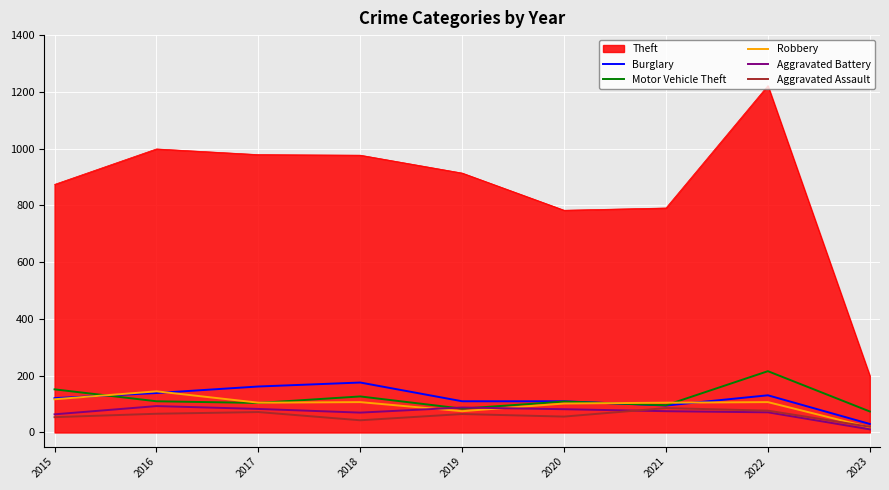

What is the difference between the highest and lowest values at 2020?

727